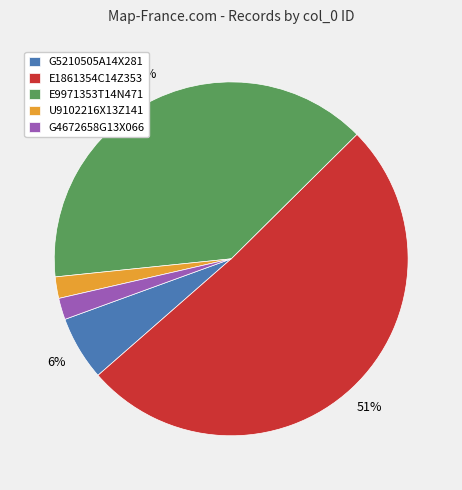

To the nearest percent, what is the combined percentage of G5210505A14X281 and E1861354C14Z353?

57%